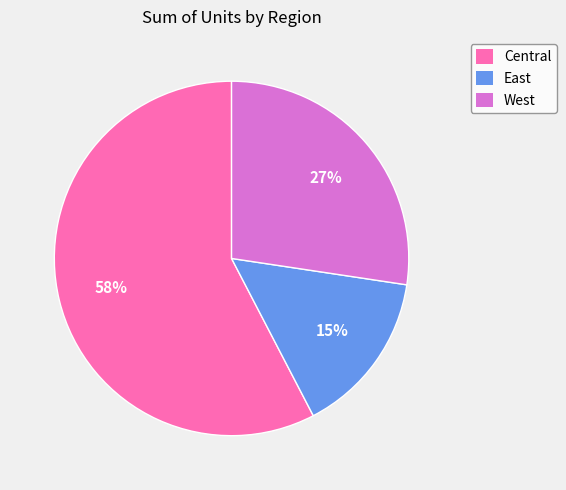

What percentage is the West slice, to the nearest percent?

27%